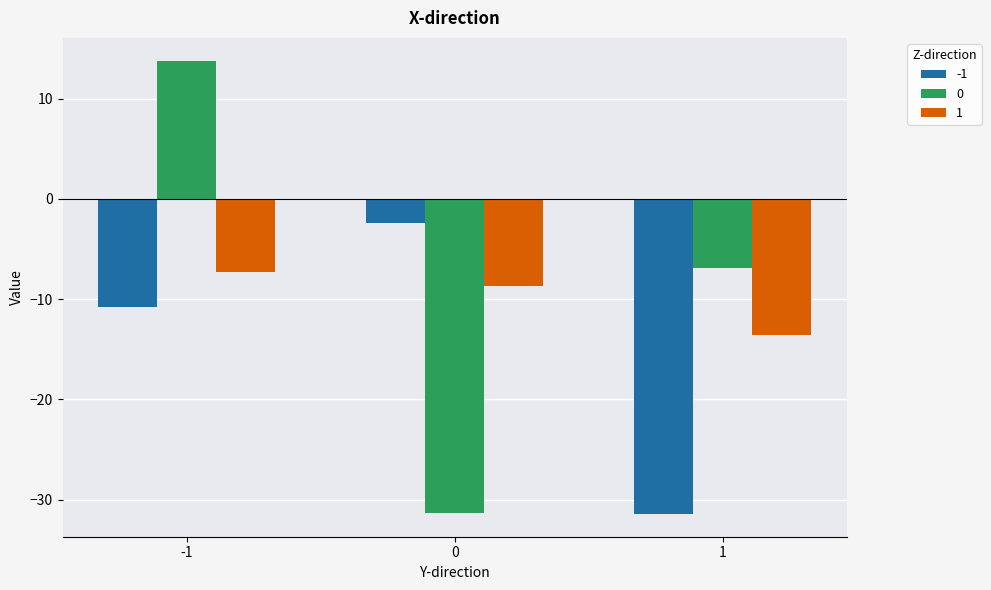

Read the 0 value at 1.

-6.9